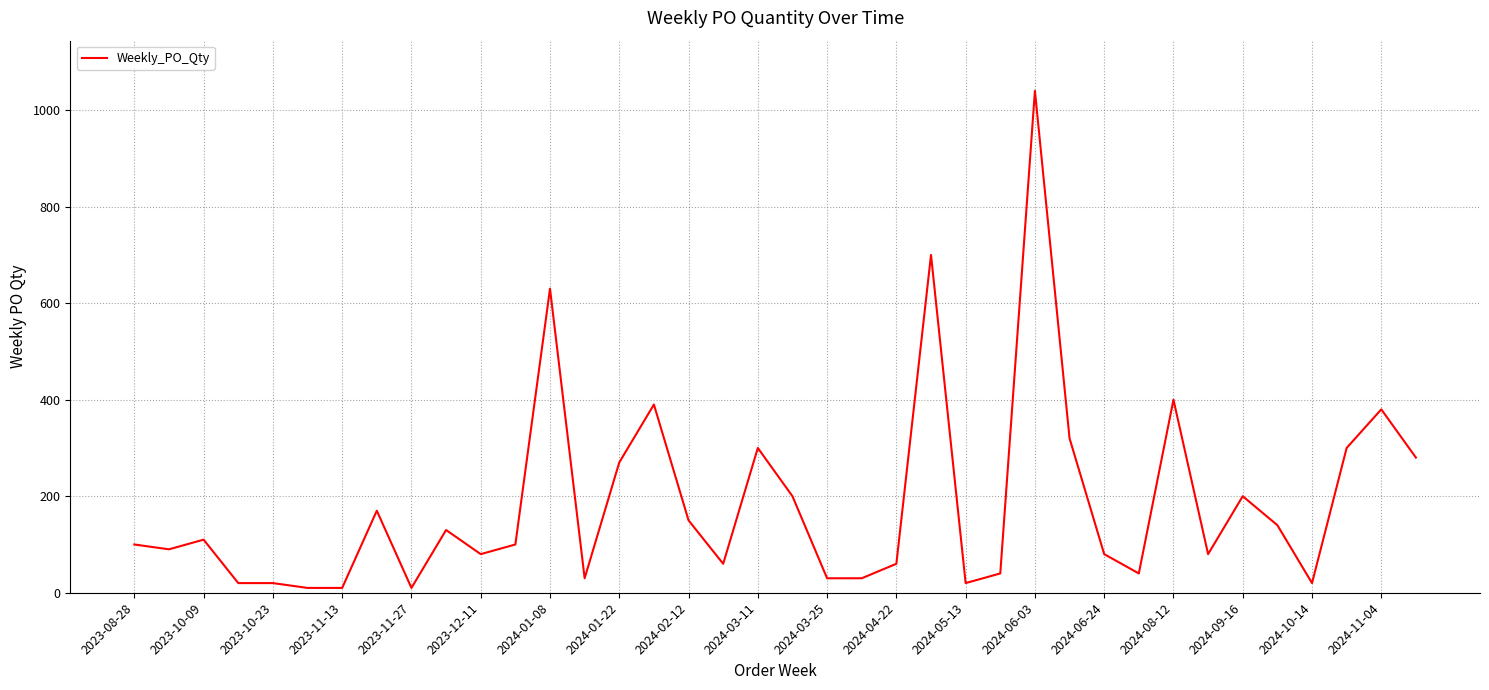

What is the maximum value shown in the chart?

1040